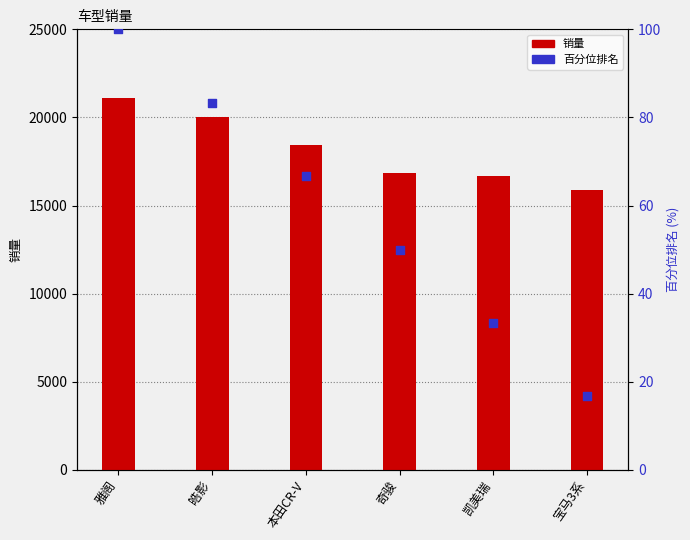

What is the total value across all series at 宝马3系?

15920.7